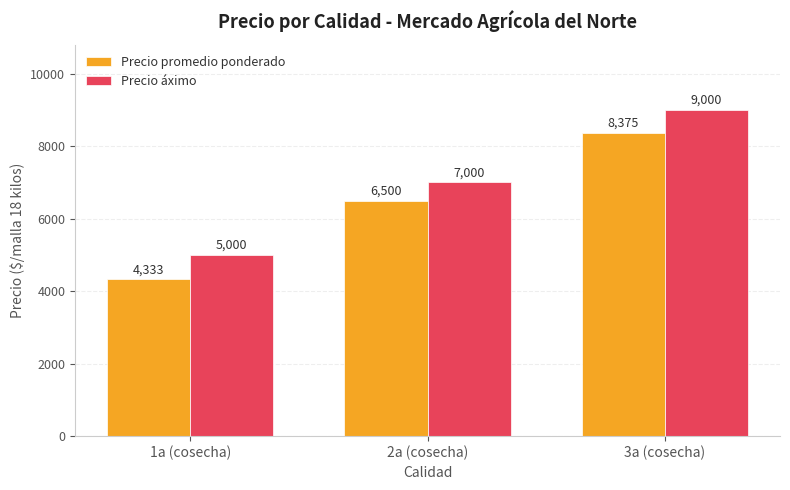

Count the Precio áximo values in the range 5000 to 9000.

3